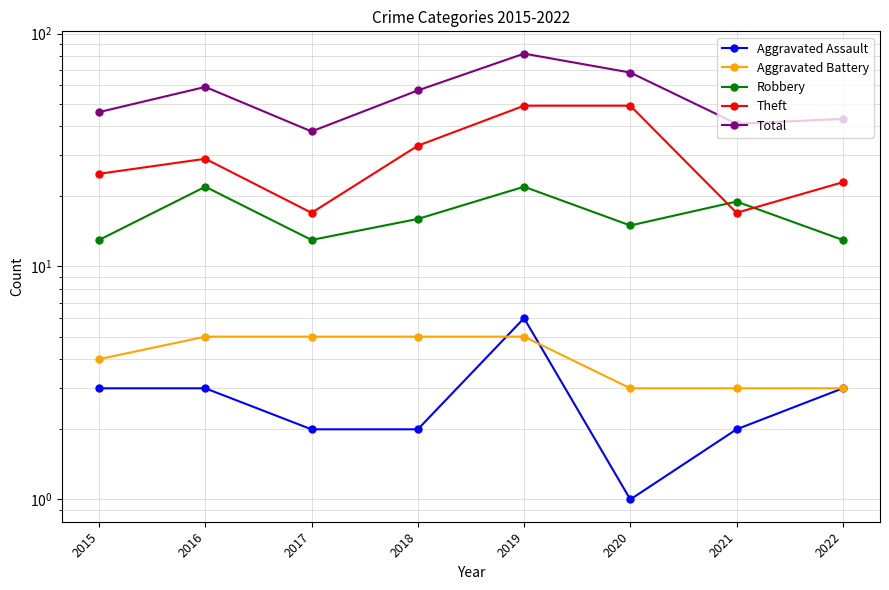

What is the value of the Aggravated Assault point at the 1st from the left?

3